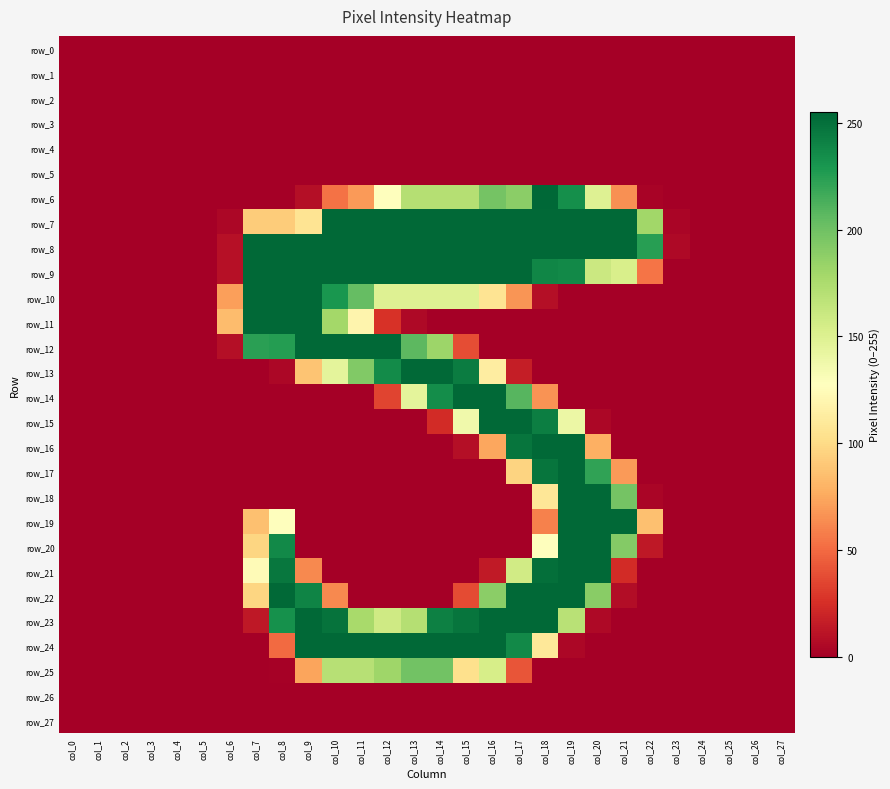

Reading left to right, extract all data points from this chart.

row_0: 0	0	0	0	0	0	0	0	0	0	0	0	0	0	0	0	0	0	0	0	0	0	0	0	0	0	0	0
row_1: 0	0	0	0	0	0	0	0	0	0	0	0	0	0	0	0	0	0	0	0	0	0	0	0	0	0	0	0
row_2: 0	0	0	0	0	0	0	0	0	0	0	0	0	0	0	0	0	0	0	0	0	0	0	0	0	0	0	0
row_3: 0	0	0	0	0	0	0	0	0	0	0	0	0	0	0	0	0	0	0	0	0	0	0	0	0	0	0	0
row_4: 0	0	0	0	0	0	0	0	0	0	0	0	0	0	0	0	0	0	0	0	0	0	0	0	0	0	0	0
row_5: 0	0	0	0	0	0	0	0	0	0	0	0	0	0	0	0	0	0	0	0	0	0	0	0	0	0	0	0
row_6: 0	0	0	0	0	0	0	0	0	8	53	69	127	171	171	171	198	189	255	234	149	65	2	0	0	0	0	0
row_7: 0	0	0	0	0	0	4	92	92	106	254	254	254	254	254	254	254	254	254	254	254	254	180	3	0	0	0	0
row_8: 0	0	0	0	0	0	9	254	254	254	254	254	254	254	254	254	254	254	254	254	254	254	225	5	0	0	0	0
row_9: 0	0	0	0	0	0	9	254	254	254	254	254	254	254	254	254	254	254	239	237	160	153	54	0	0	0	0	0
row_10: 0	0	0	0	0	0	71	254	254	254	230	204	149	149	149	149	106	67	8	0	0	0	0	0	0	0	0	0
row_11: 0	0	0	0	0	0	84	254	254	254	179	119	26	5	0	0	0	0	0	0	0	0	0	0	0	0	0	0
row_12: 0	0	0	0	0	0	8	224	226	254	254	254	254	207	182	38	0	0	0	0	0	0	0	0	0	0	0	0
row_13: 0	0	0	0	0	0	0	0	4	88	145	193	236	254	254	244	113	16	0	0	0	0	0	0	0	0	0	0
row_14: 0	0	0	0	0	0	0	0	0	0	0	0	34	145	235	254	254	209	66	0	0	0	0	0	0	0	0	0
row_15: 0	0	0	0	0	0	0	0	0	0	0	0	0	0	23	137	254	254	243	140	4	0	0	0	0	0	0	0
row_16: 0	0	0	0	0	0	0	0	0	0	0	0	0	0	0	8	74	248	254	254	78	0	0	0	0	0	0	0
row_17: 0	0	0	0	0	0	0	0	0	0	0	0	0	0	0	0	0	96	248	254	222	69	0	0	0	0	0	0
row_18: 0	0	0	0	0	0	0	0	0	0	0	0	0	0	0	0	0	0	108	254	254	198	3	0	0	0	0	0
row_19: 0	0	0	0	0	0	0	86	128	0	0	0	0	0	0	0	0	0	59	254	254	254	86	0	0	0	0	0
row_20: 0	0	0	0	0	0	0	97	237	0	0	0	0	0	0	0	0	0	128	254	254	192	13	0	0	0	0	0
row_21: 0	0	0	0	0	0	0	124	247	62	0	0	0	0	0	0	14	157	251	254	254	23	0	0	0	0	0	0
row_22: 0	0	0	0	0	0	0	97	254	240	62	0	0	0	0	37	189	254	254	254	190	7	0	0	0	0	0	0
row_23: 0	0	0	0	0	0	0	13	233	254	249	177	158	171	242	248	254	254	254	169	5	0	0	0	0	0	0	0
row_24: 0	0	0	0	0	0	0	0	50	254	254	254	254	254	254	254	254	237	109	4	0	0	0	0	0	0	0	0
row_25: 0	0	0	0	0	0	0	0	1	73	170	170	181	199	199	103	154	41	0	0	0	0	0	0	0	0	0	0
row_26: 0	0	0	0	0	0	0	0	0	0	0	0	0	0	0	0	0	0	0	0	0	0	0	0	0	0	0	0
row_27: 0	0	0	0	0	0	0	0	0	0	0	0	0	0	0	0	0	0	0	0	0	0	0	0	0	0	0	0